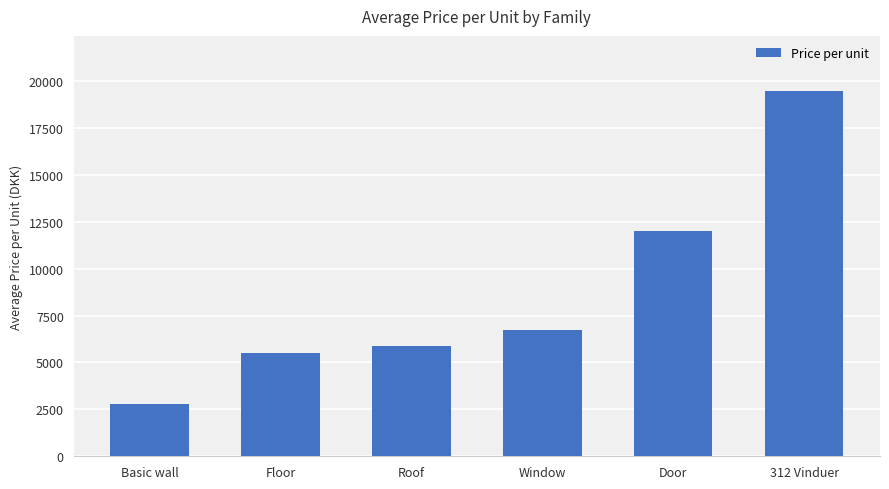

At which label is the value closest to 11125?

Door